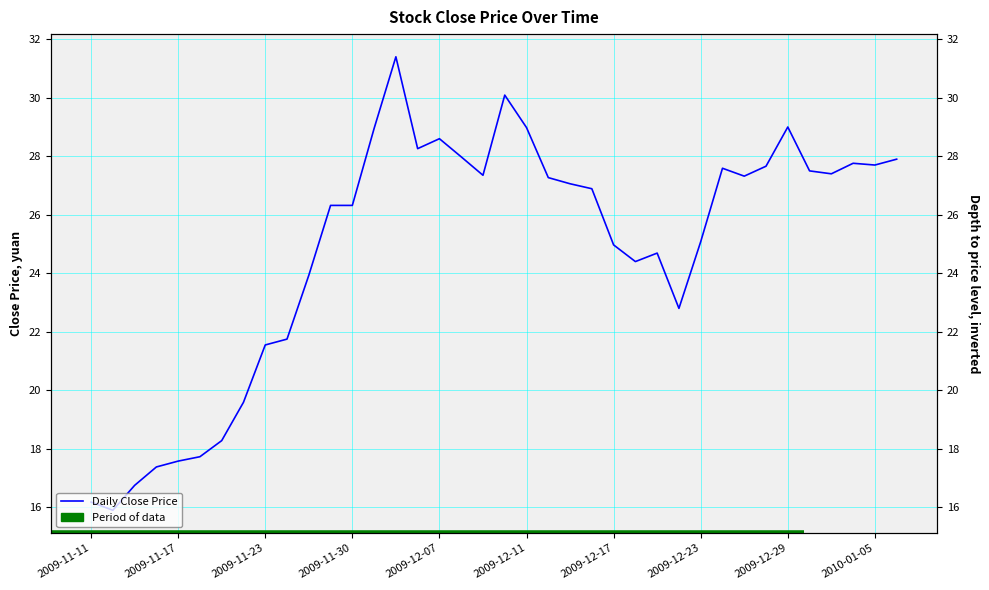

Does the chart have visible grid lines?

Yes